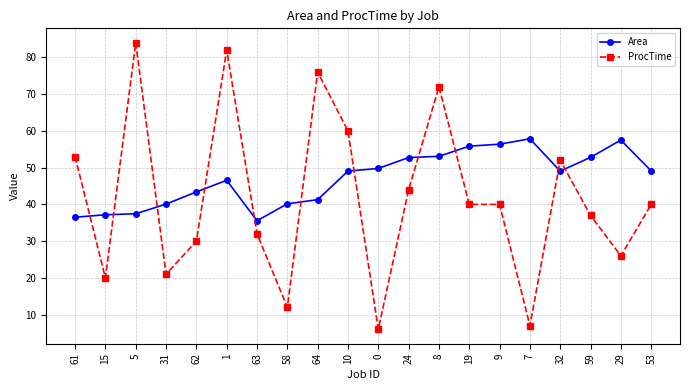

The value of ProcTime at 58 is 12.0. True or false?

True